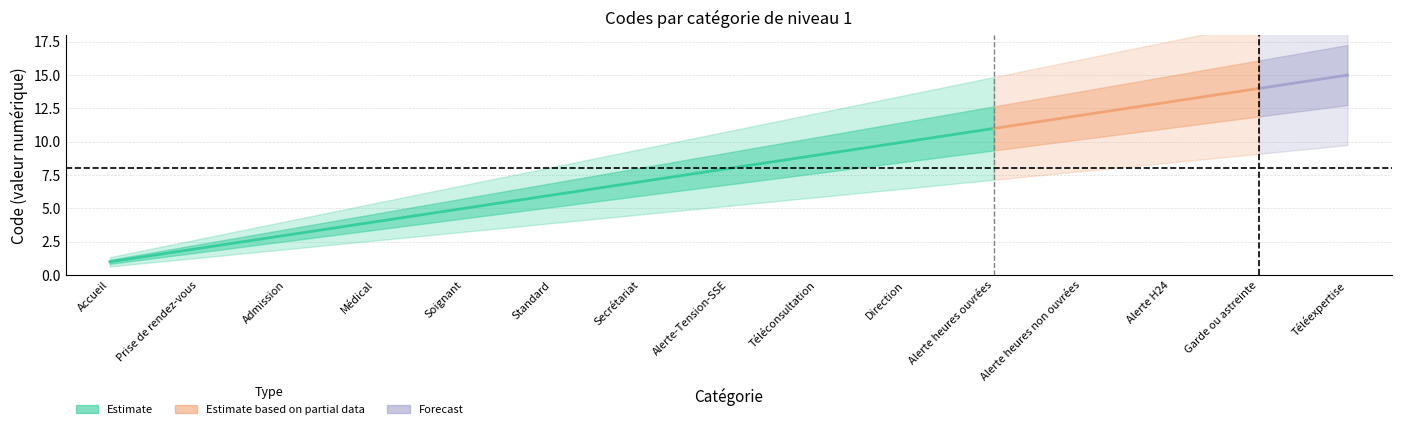

Does the chart have visible grid lines?

Yes